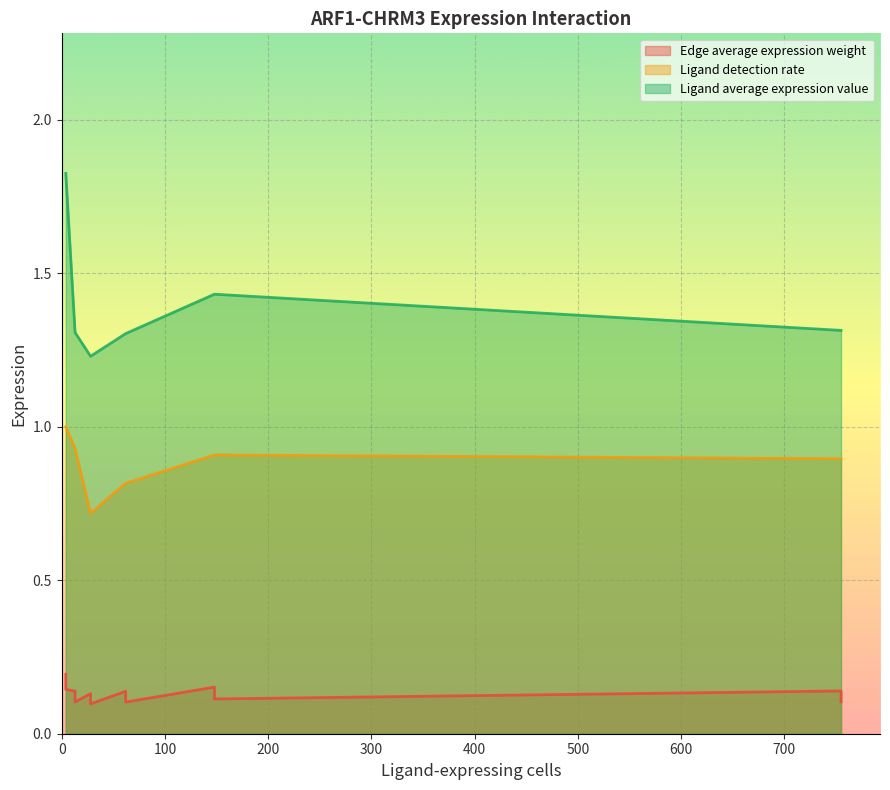

At which category is the sum across all series the highest?

4